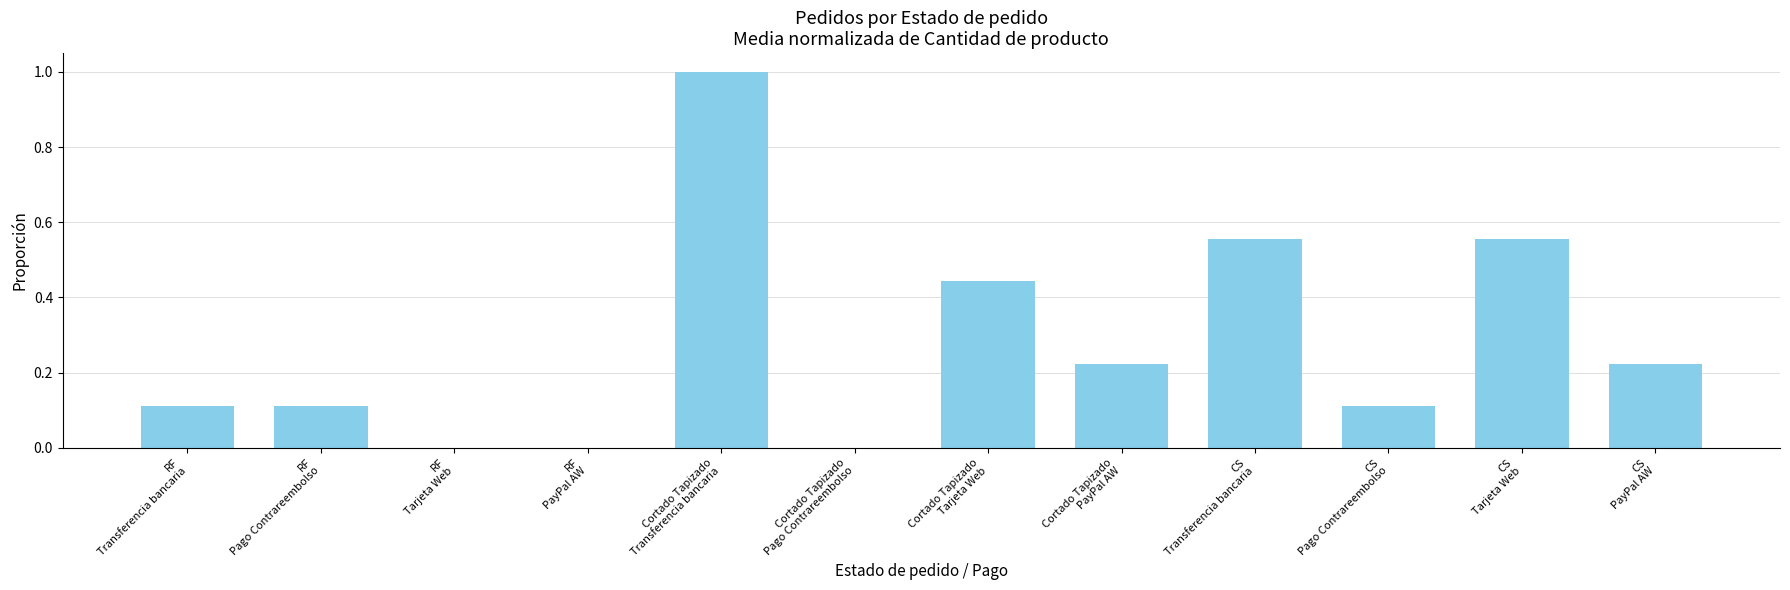

What is the sum of all values?

3.3